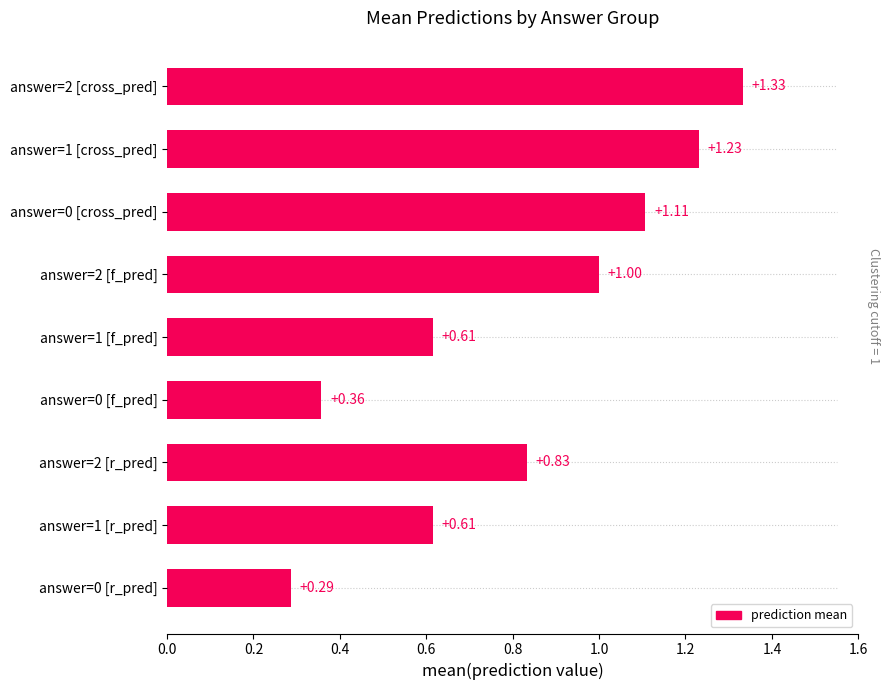

What is the change in value from answer=1 [r_pred] to answer=0 [cross_pred]?

+0.5